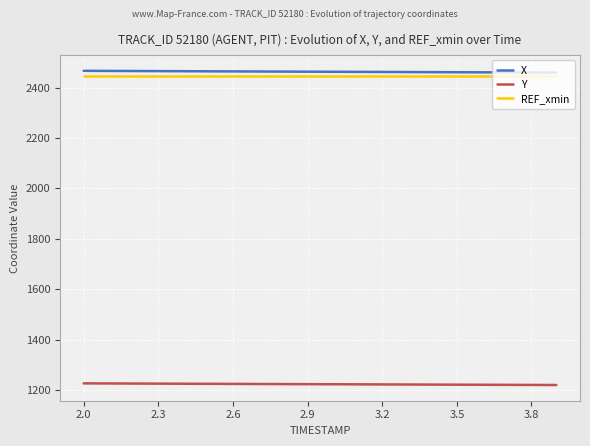

What is the difference between the maximum and minimum values in the X series?

7.1